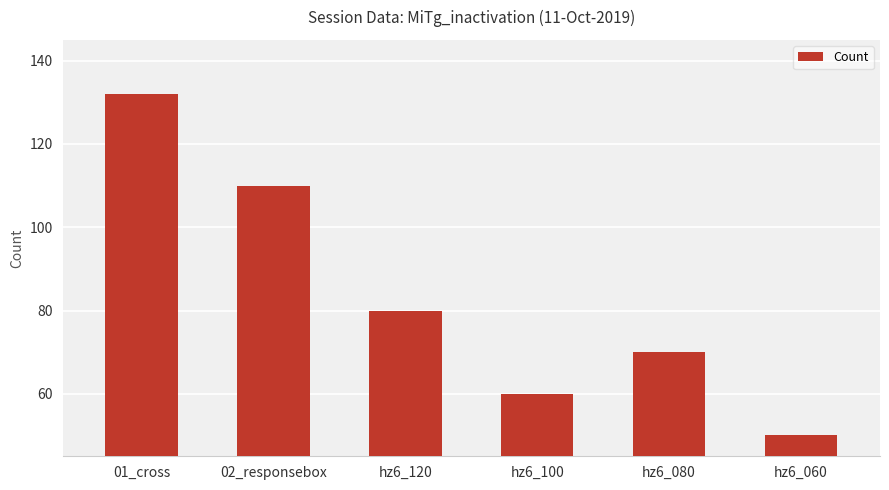

Reading right to left, list all the values displayed in this chart.

hz6_060=50	hz6_080=70	hz6_100=60	hz6_120=80	02_responsebox=110	01_cross=132